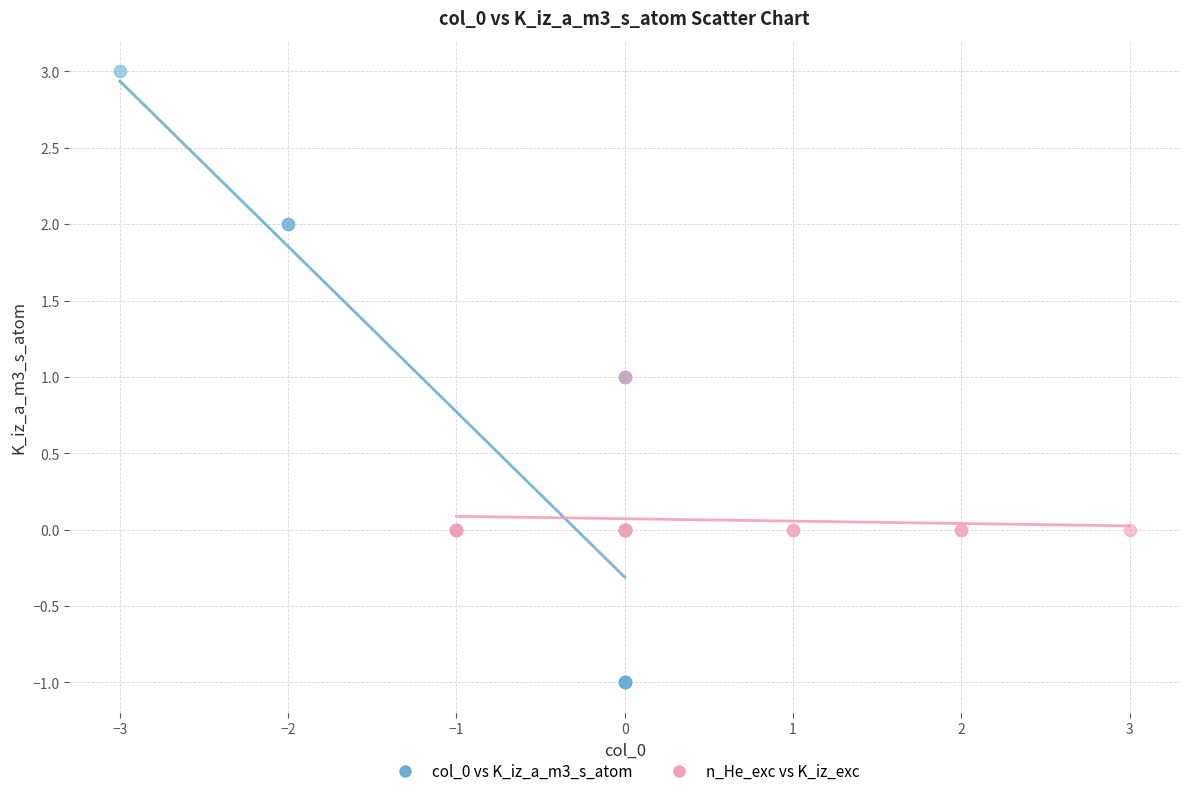

Which series has the largest Y range (max minus min)?

col_0 vs K_iz_a_m3_s_atom